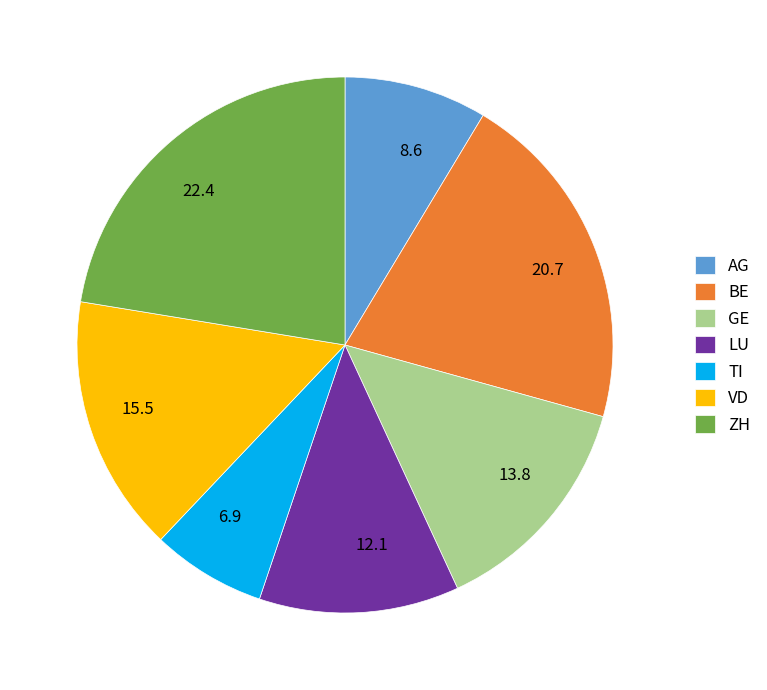

What is the ratio of the value at 22.4 to the value at 12.1?

1.9